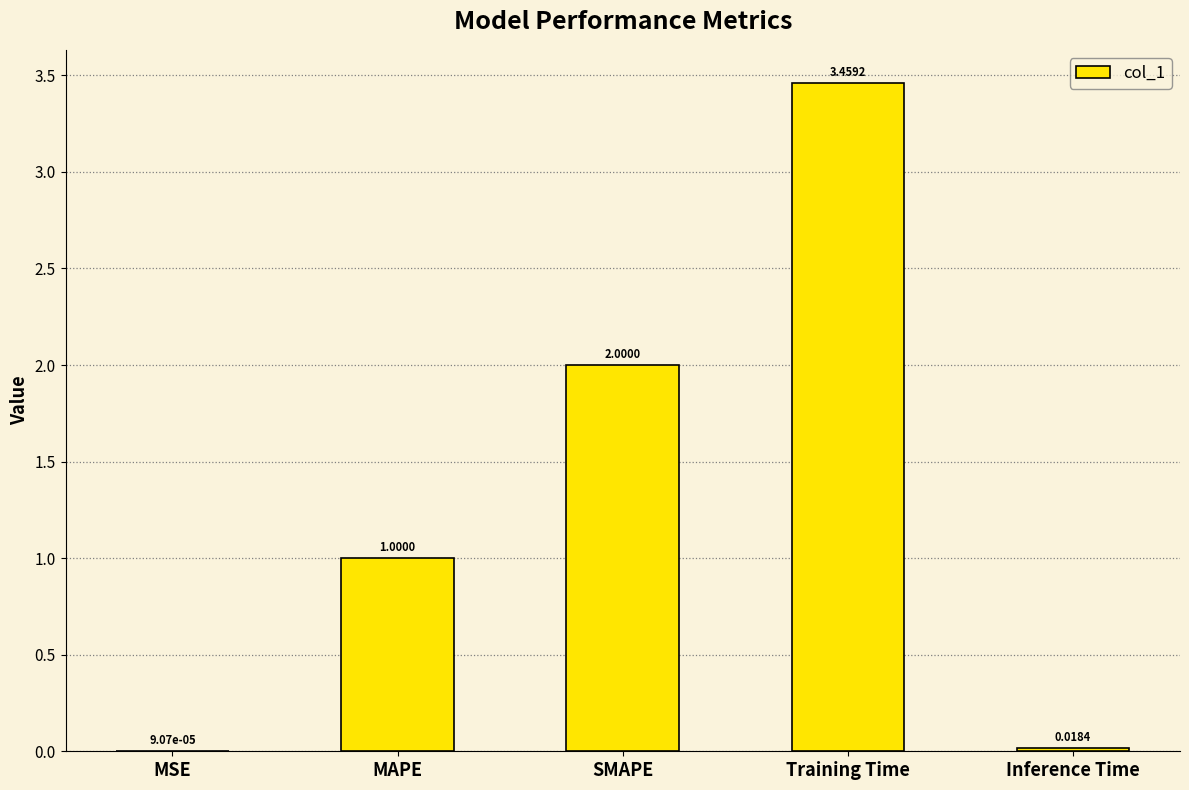

Which label corresponds to the largest value in the chart?

Training Time